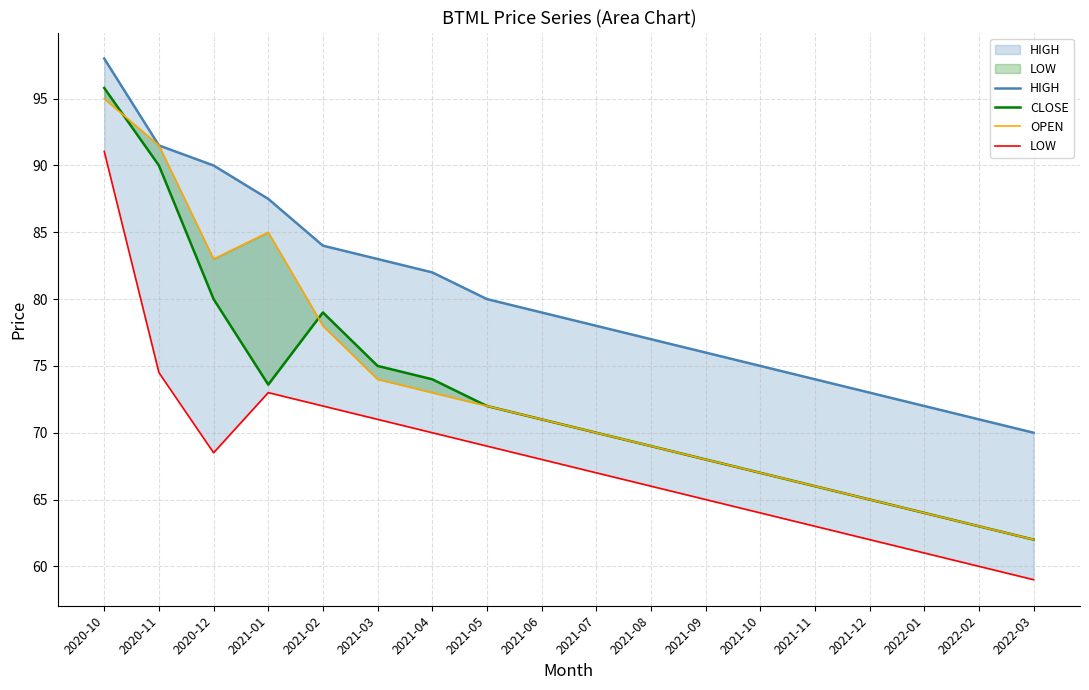

Reading left to right, transcribe all the data shown in this chart.

HIGH: 98.0	91.5	90.0	87.5	84.0	83.0	82.0	80.0	79.0	78.0	77.0	76.0	75.0	74.0	73.0	72.0	71.0	70.0
CLOSE: 95.8	90.0	80.0	73.6	79.0	75.0	74.0	72.0	71.0	70.0	69.0	68.0	67.0	66.0	65.0	64.0	63.0	62.0
OPEN: 95.0	91.5	83.0	85.0	78.0	74.0	73.0	72.0	71.0	70.0	69.0	68.0	67.0	66.0	65.0	64.0	63.0	62.0
LOW: 91.0	74.5	68.5	73.0	72.0	71.0	70.0	69.0	68.0	67.0	66.0	65.0	64.0	63.0	62.0	61.0	60.0	59.0